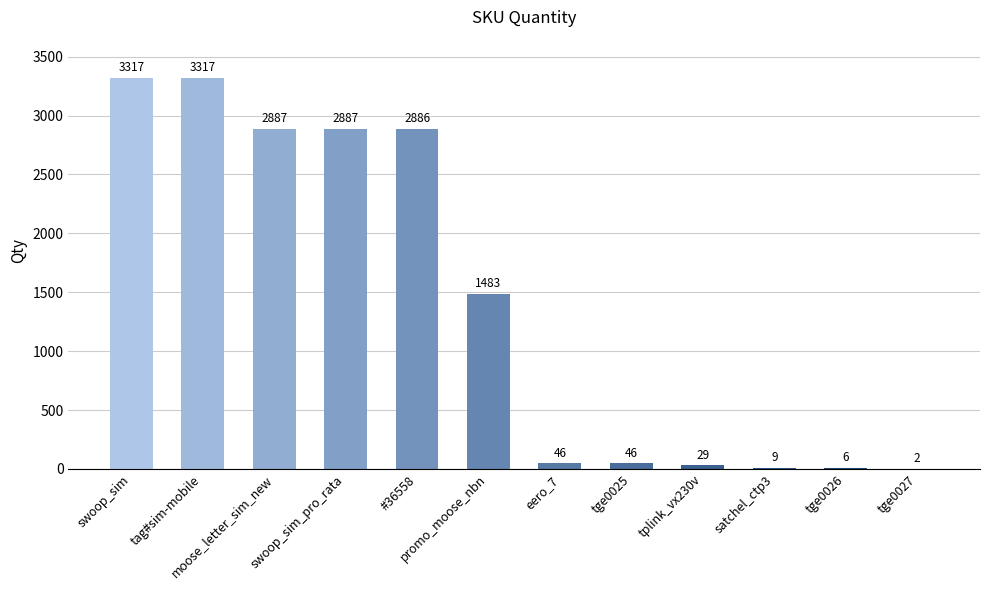

Approximately how many times larger is the value at tplink_vx230v compared to tge0025?

0.6